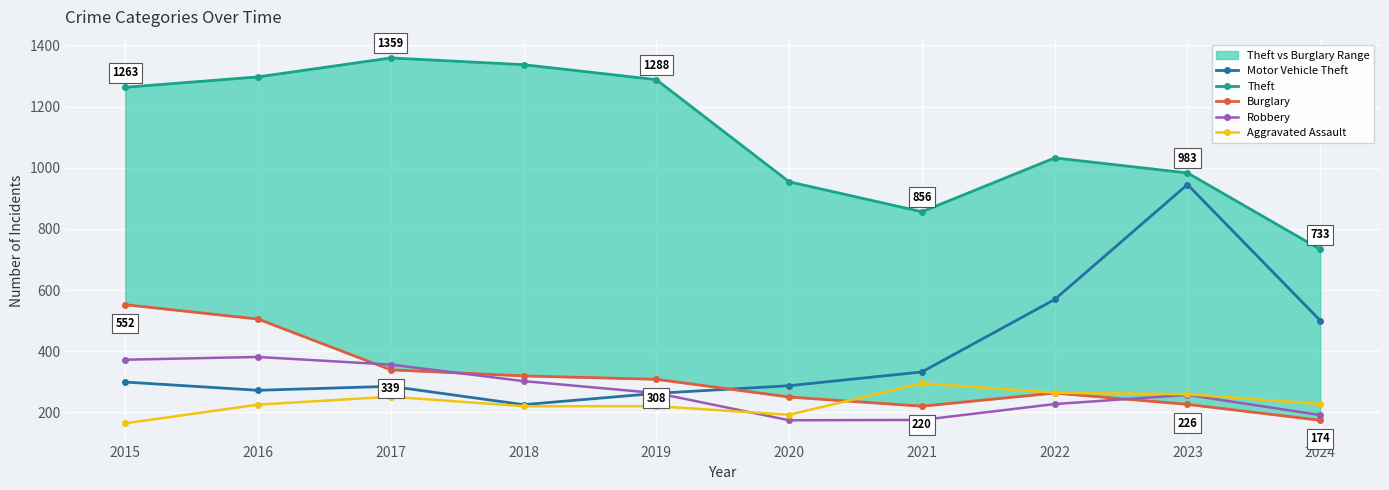

How many data points in Aggravated Assault are less than 227?

5